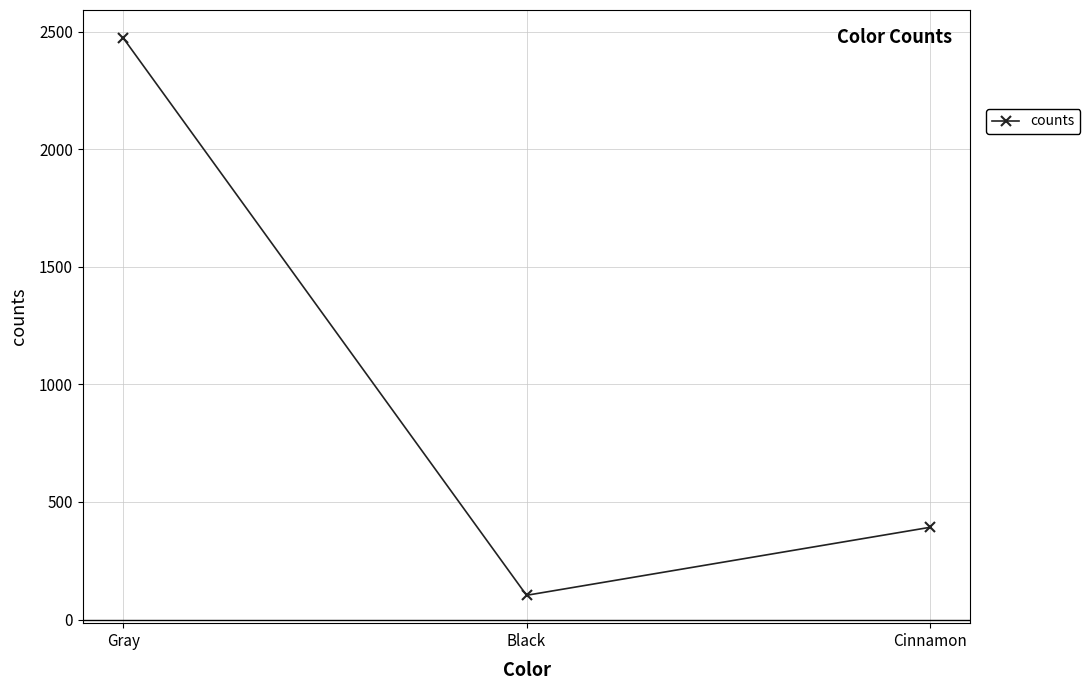

What is the value of the 3rd point from the left?

392